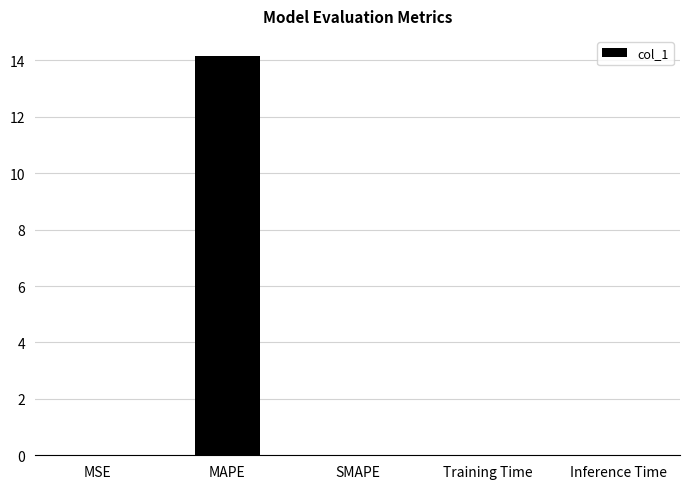

Which category has the highest value across all series?

MAPE